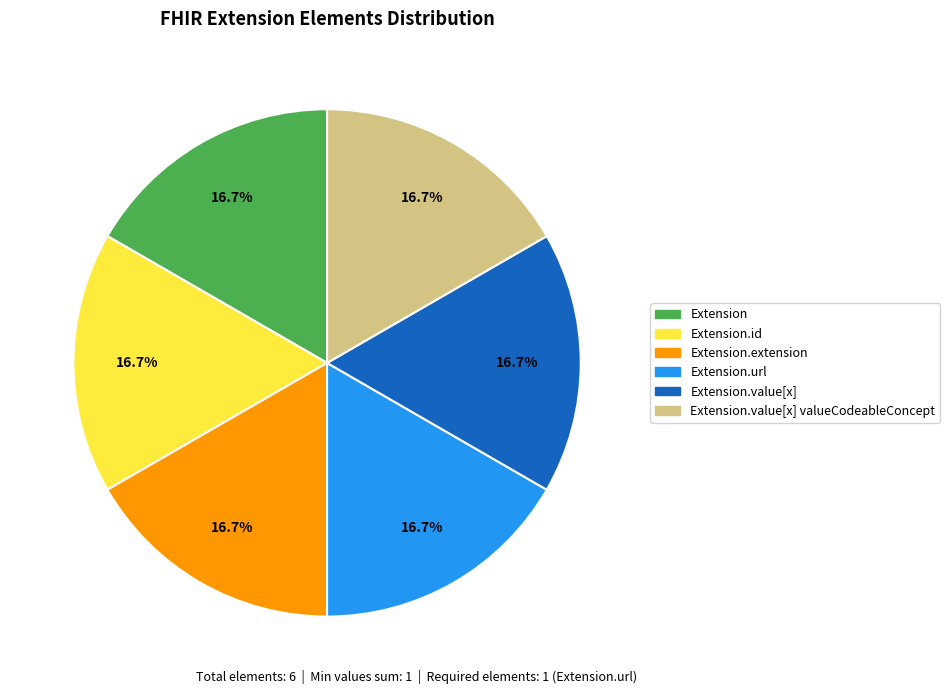

To the nearest percent, what portion does Extension.url represent?

17%